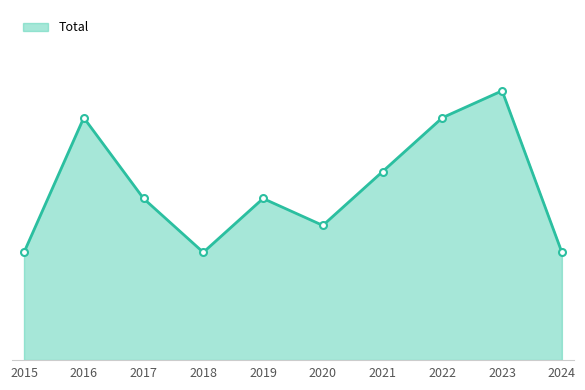

The chart shows a value of 4 at 2018. True or false?

True